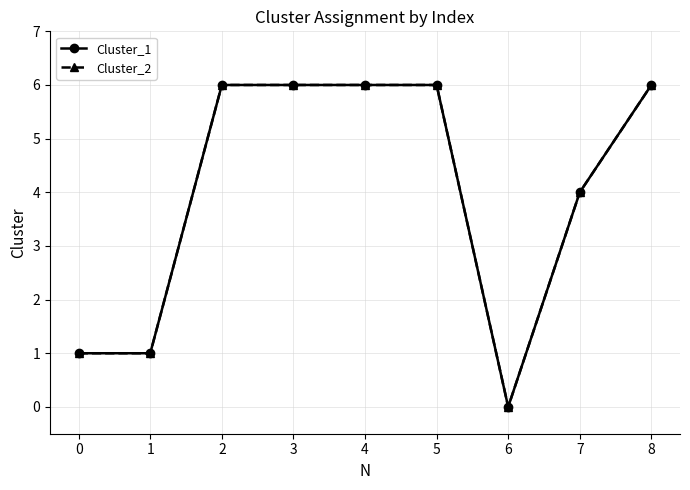

What is the value of the Cluster_2 point at the 5th from the left?

6